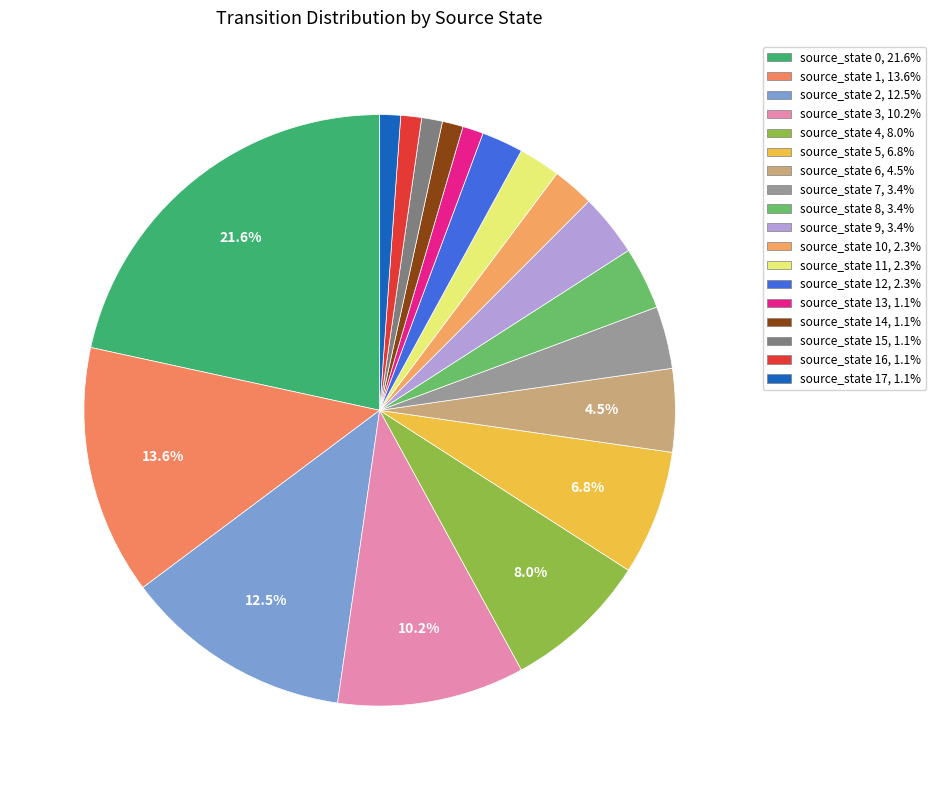

How many segments does this pie chart have?

18